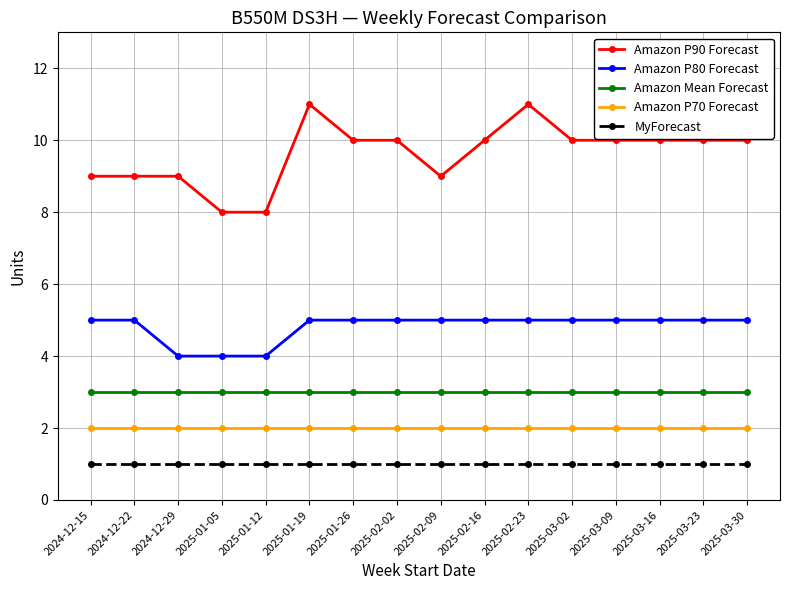

Does the chart display data point markers on the line(s)?

Yes